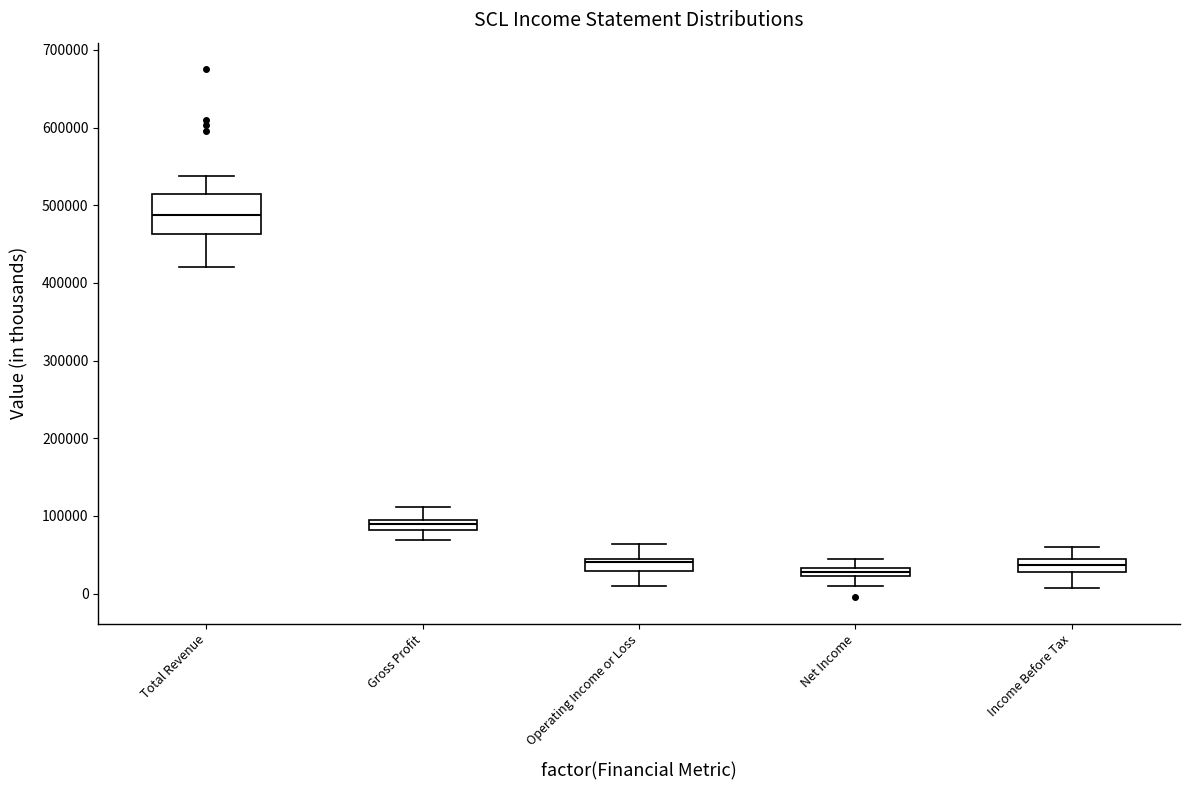

Which box has the highest median line?

Total Revenue